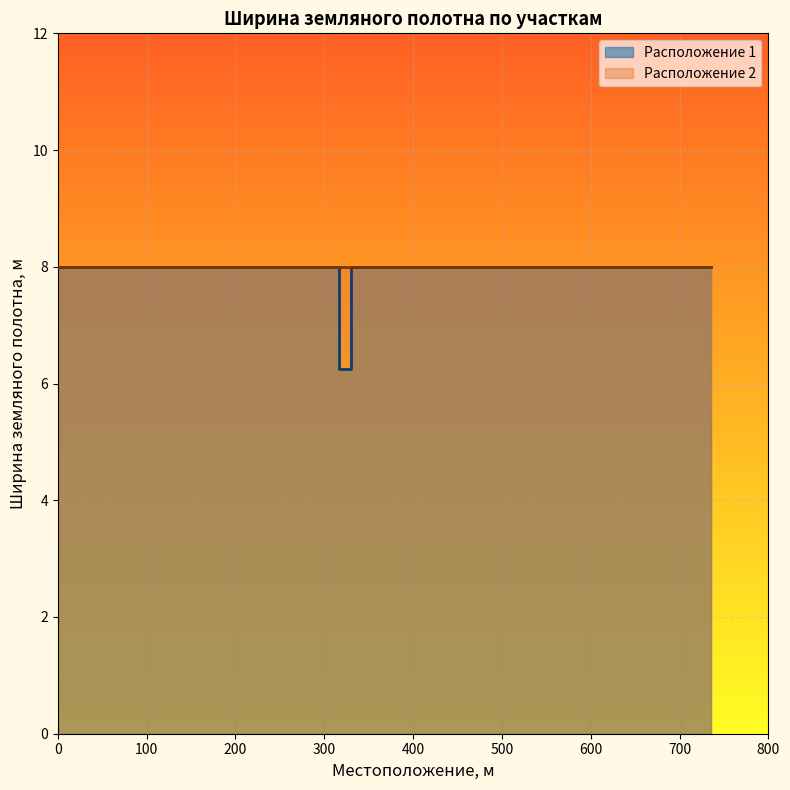

What is the sum of all Ширина земляного полотна (Расположение 1) values?

22.2